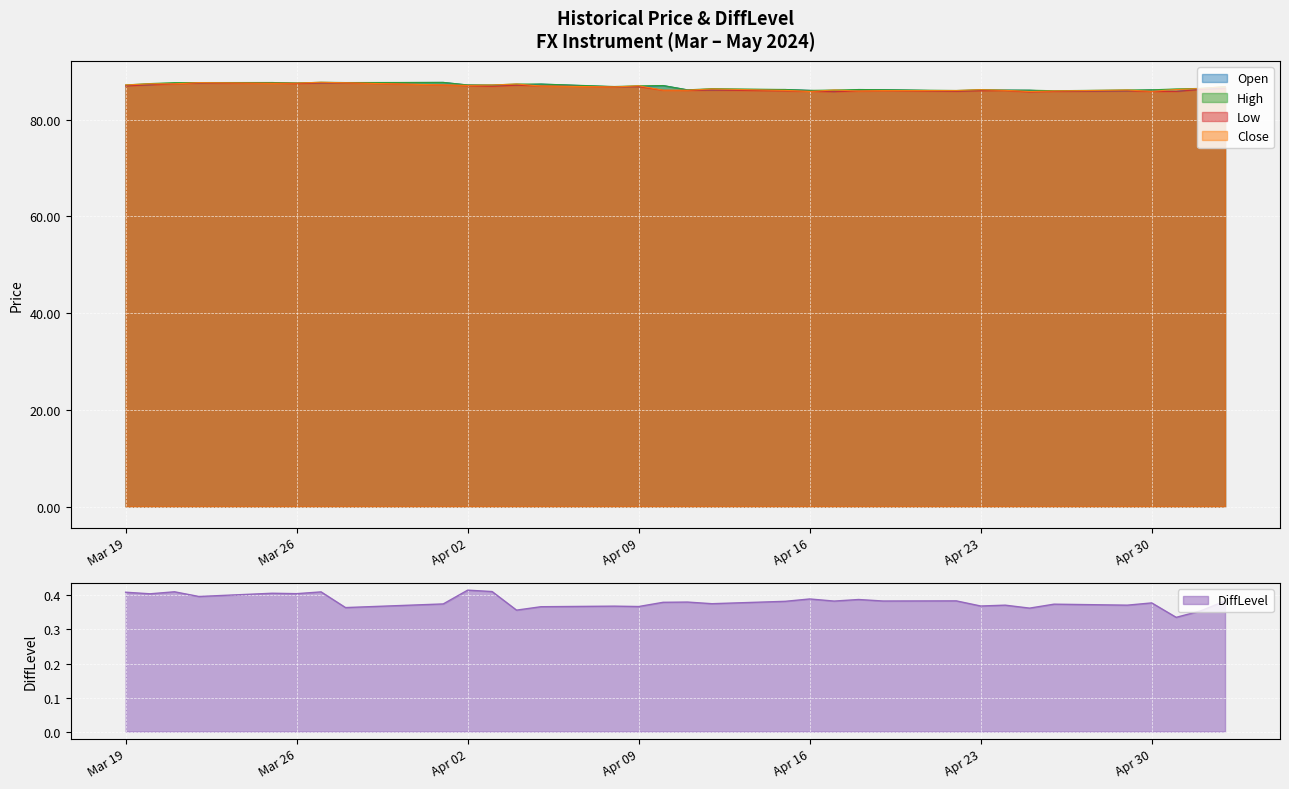

At which label does Close reach its peak?

2024-03-27